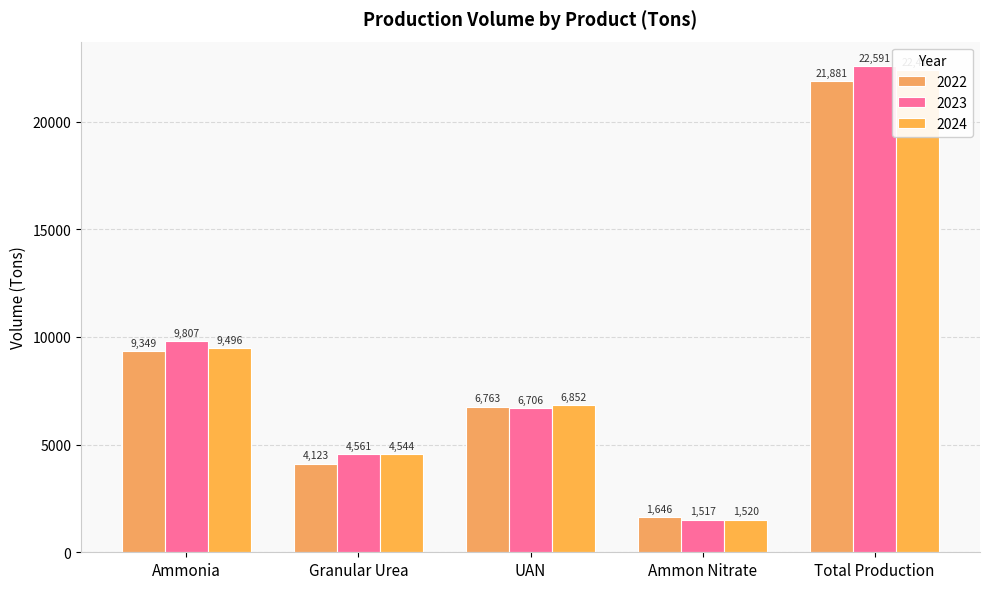

How many data points in 2024 are above 6852?

2